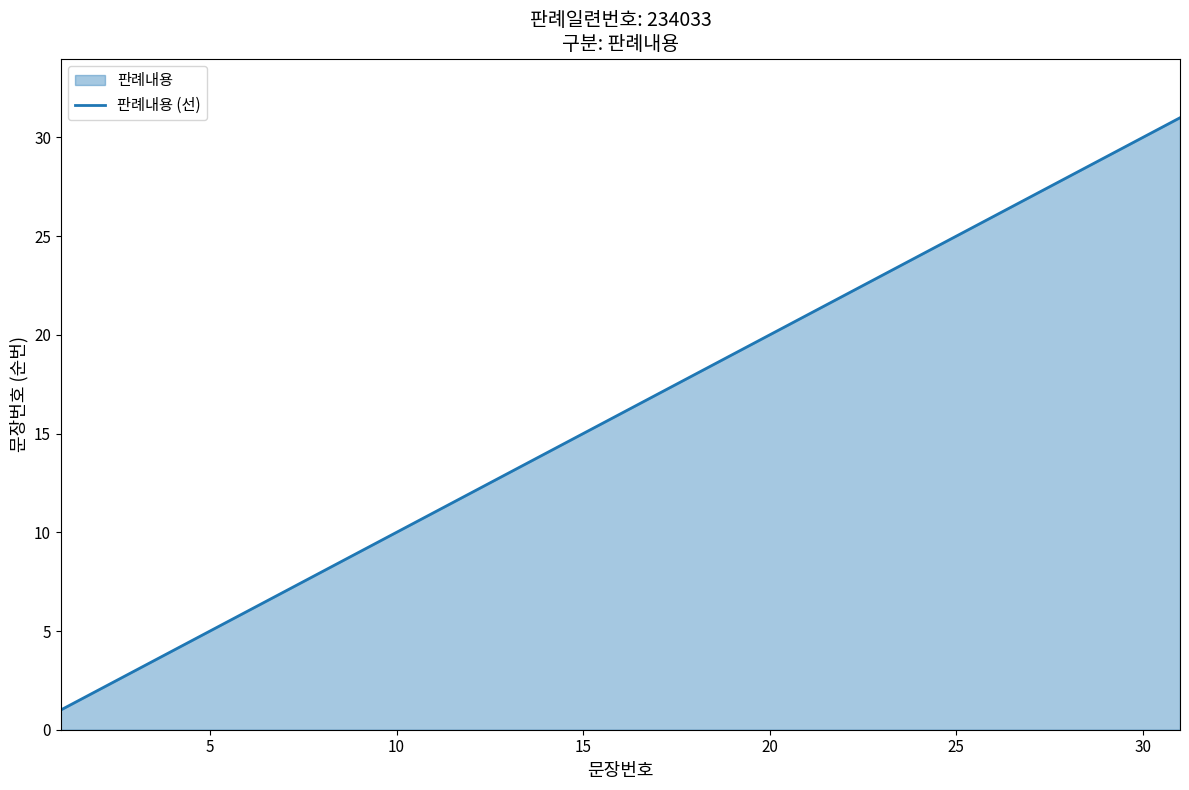

True or false: there are more than 2 points higher than both neighbors.

False